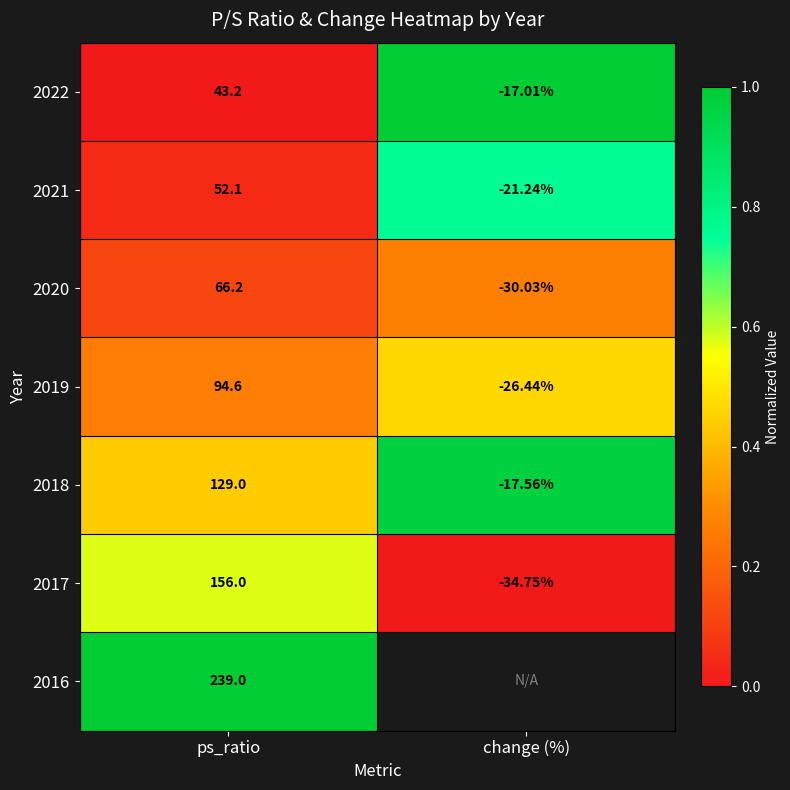

What is the spread (max minus min) of values at ps_ratio?

195.8